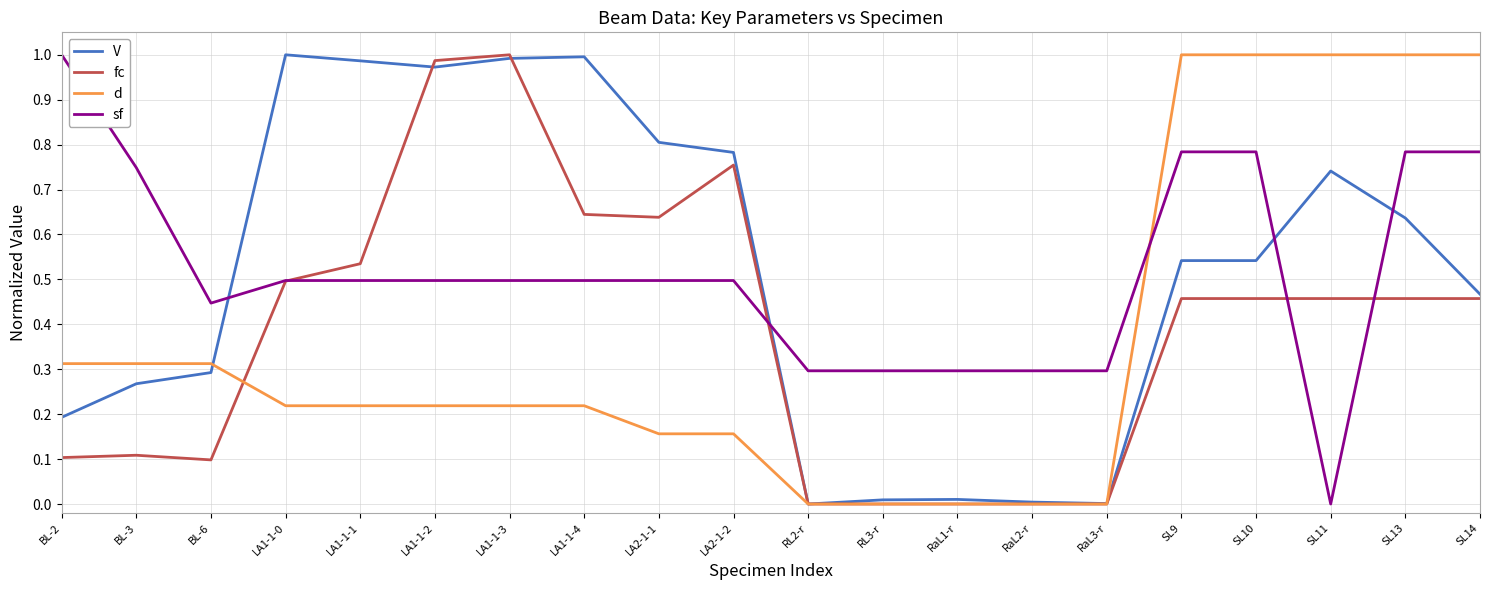

How many times do V and sf cross each other?

4